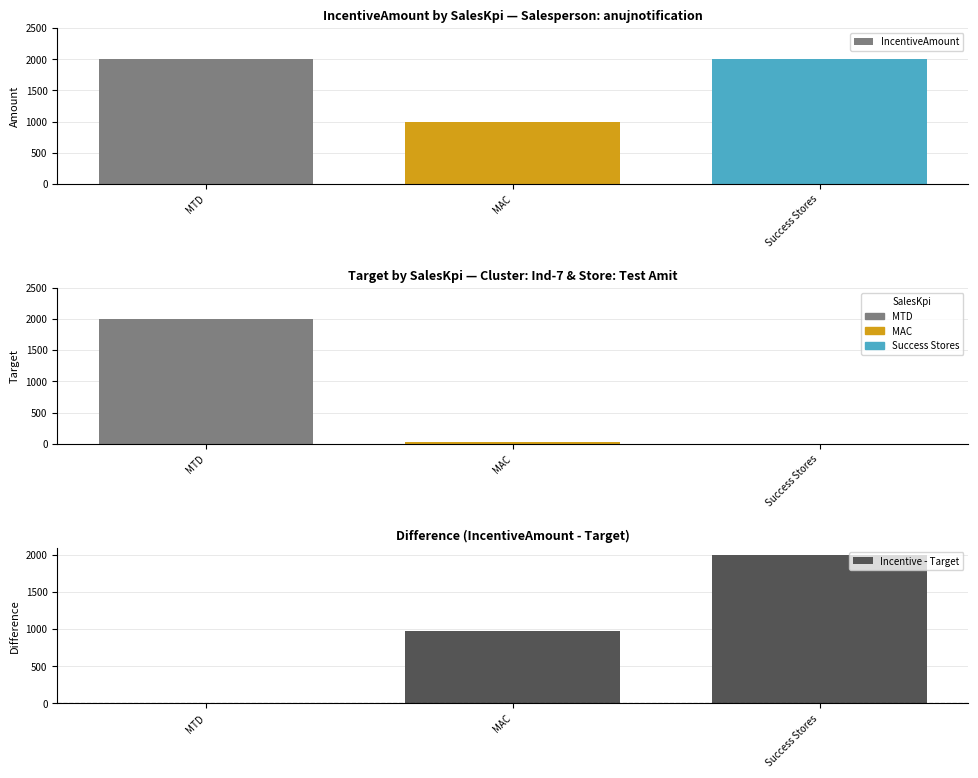

How many values in the Incentive - Target series are below 980?

1